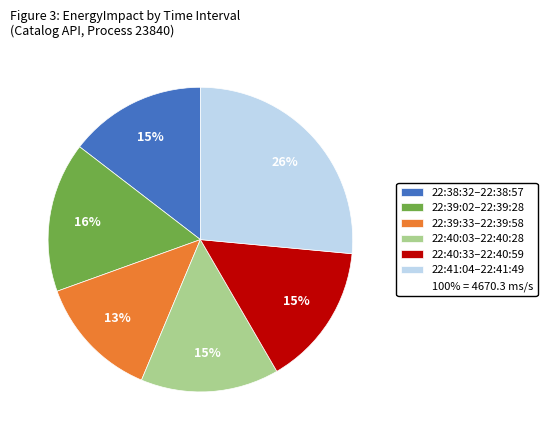

Is there a majority slice in this chart?

No